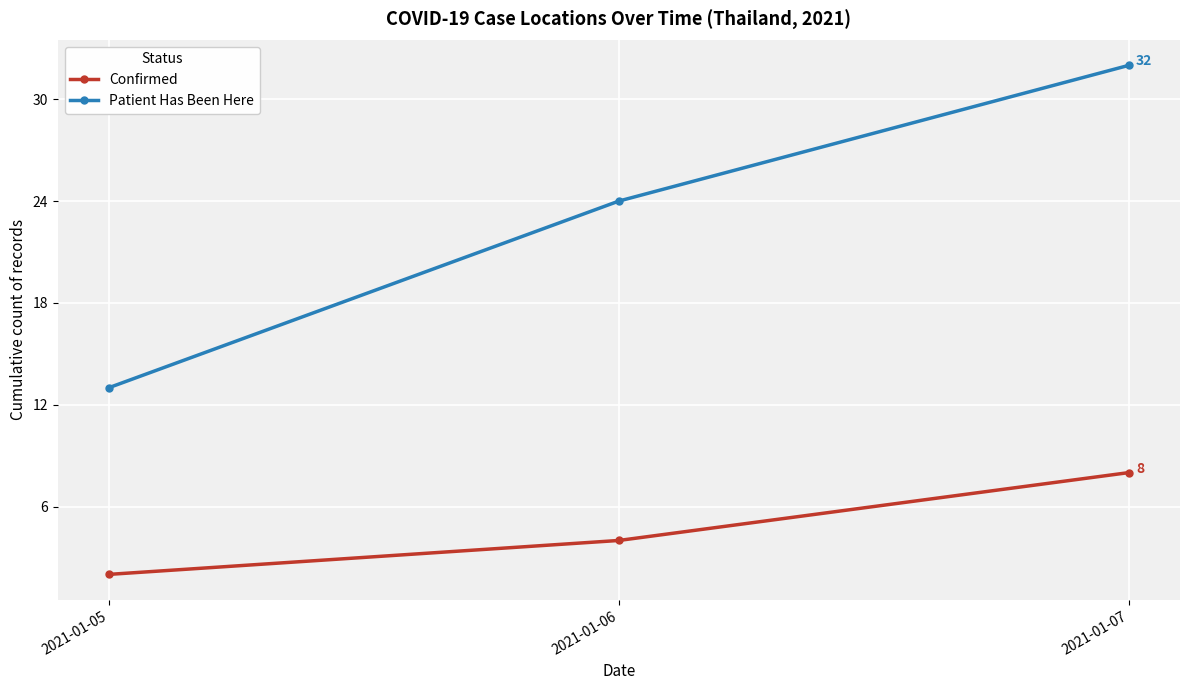

What is the difference between the Confirmed values at 2021-01-07 and 2021-01-06?

4